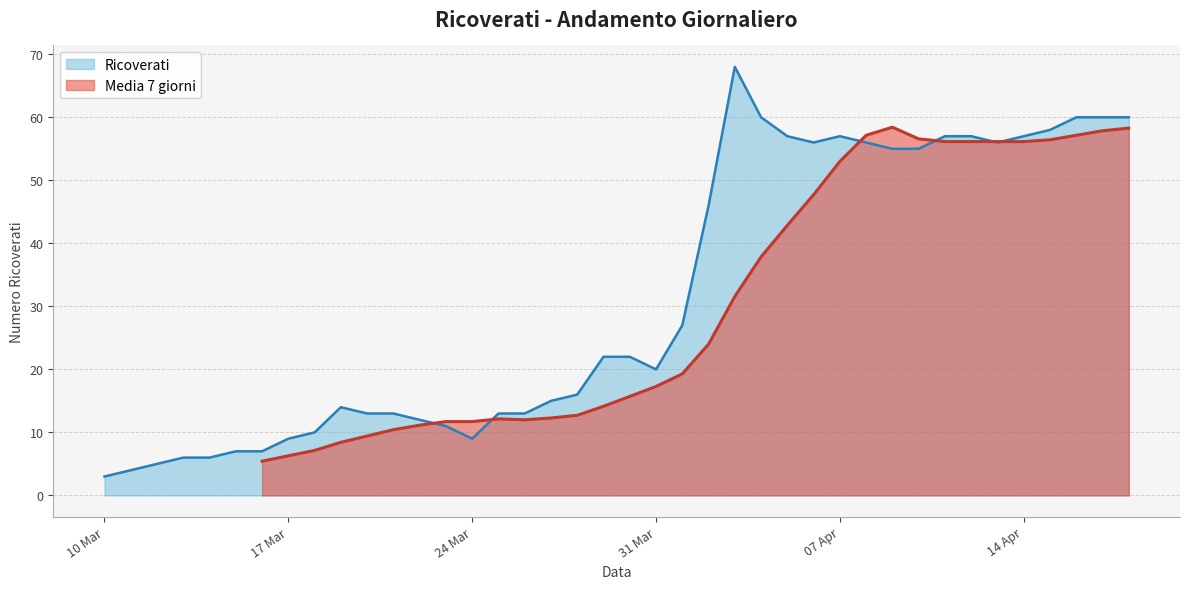

What is the value of the 6th point from the left?

7